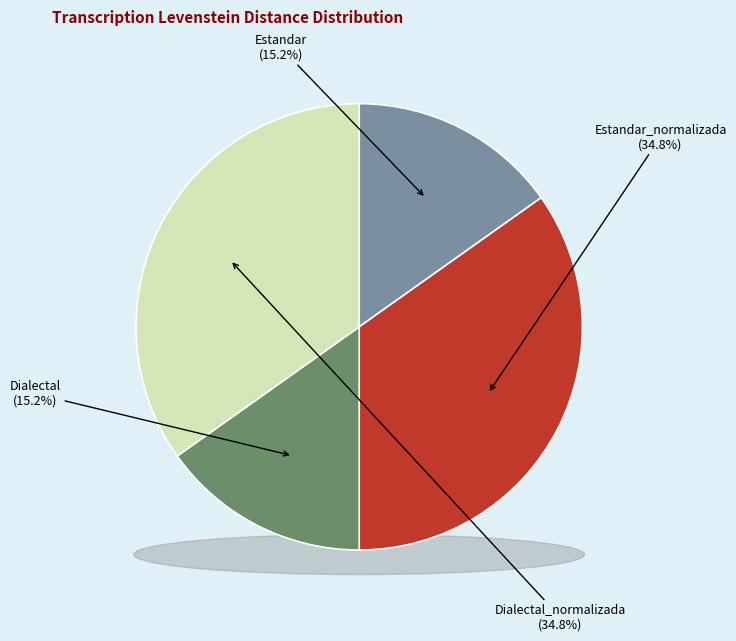

Is the sum of Estandar and Estandar_normalizada greater than half?

No